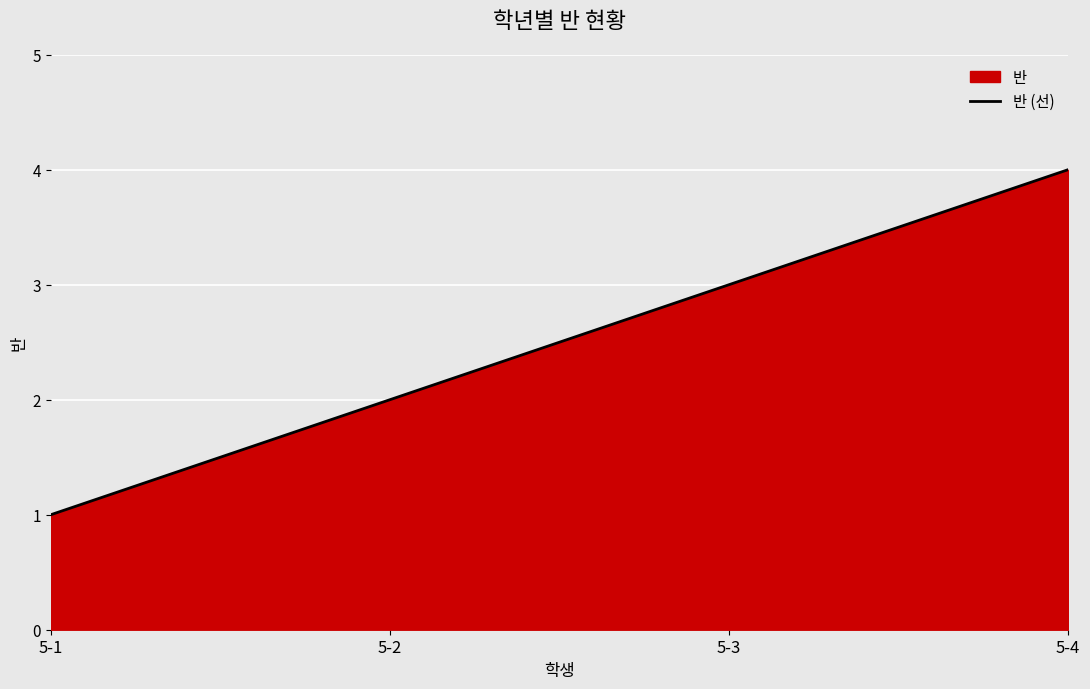

What is the smallest value displayed?

1